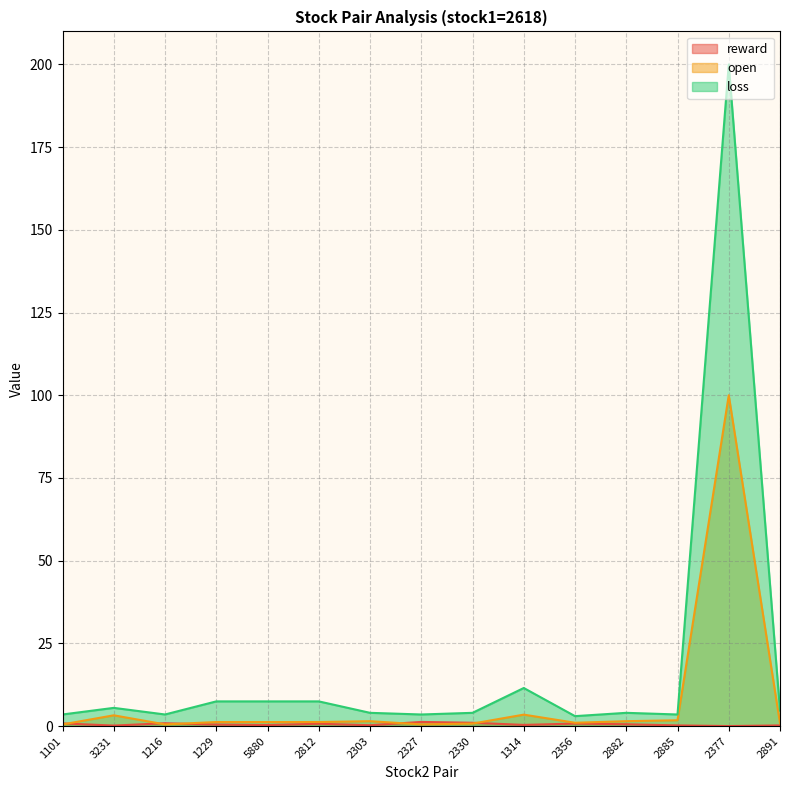

Which category has the lowest value across all series?

2377